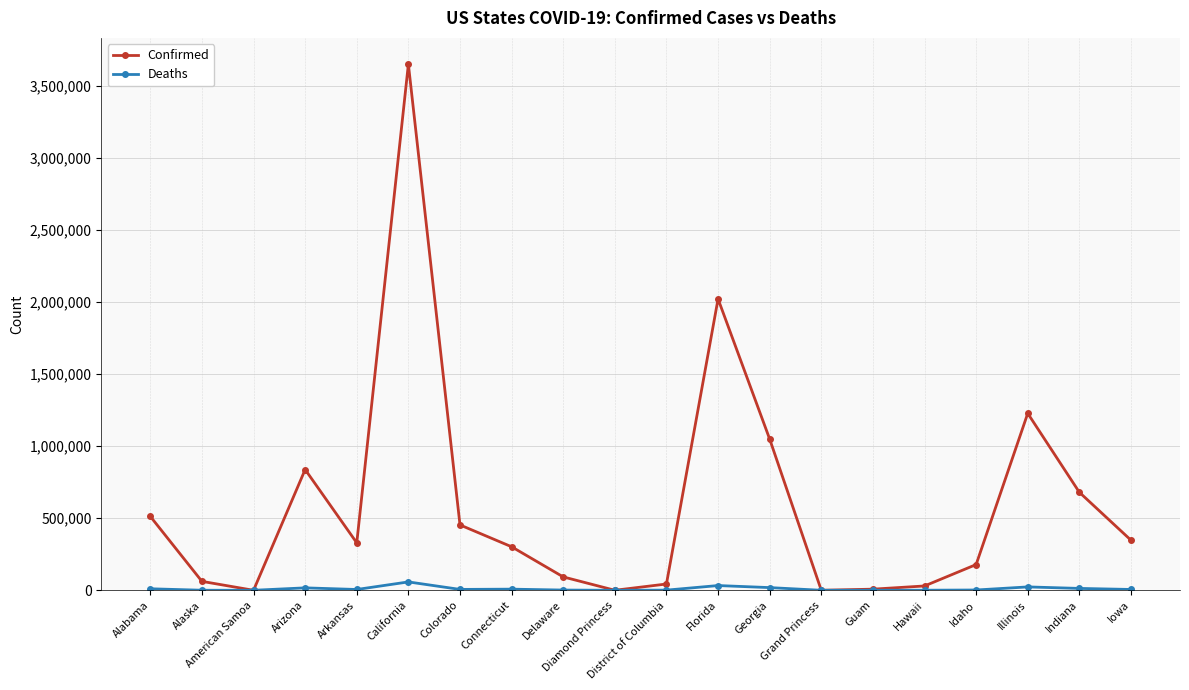

True or false: Confirmed has more than 0 points higher than both neighbors.

True